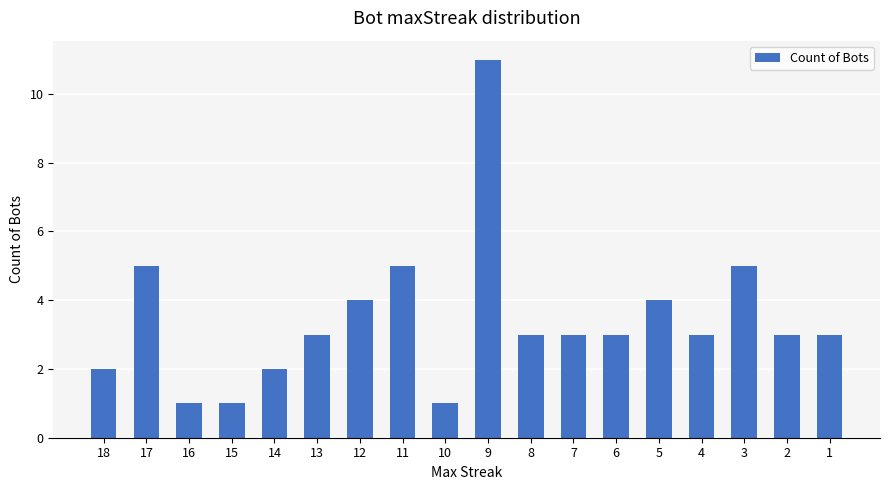

What is the value of the 2nd bar from the left?

5